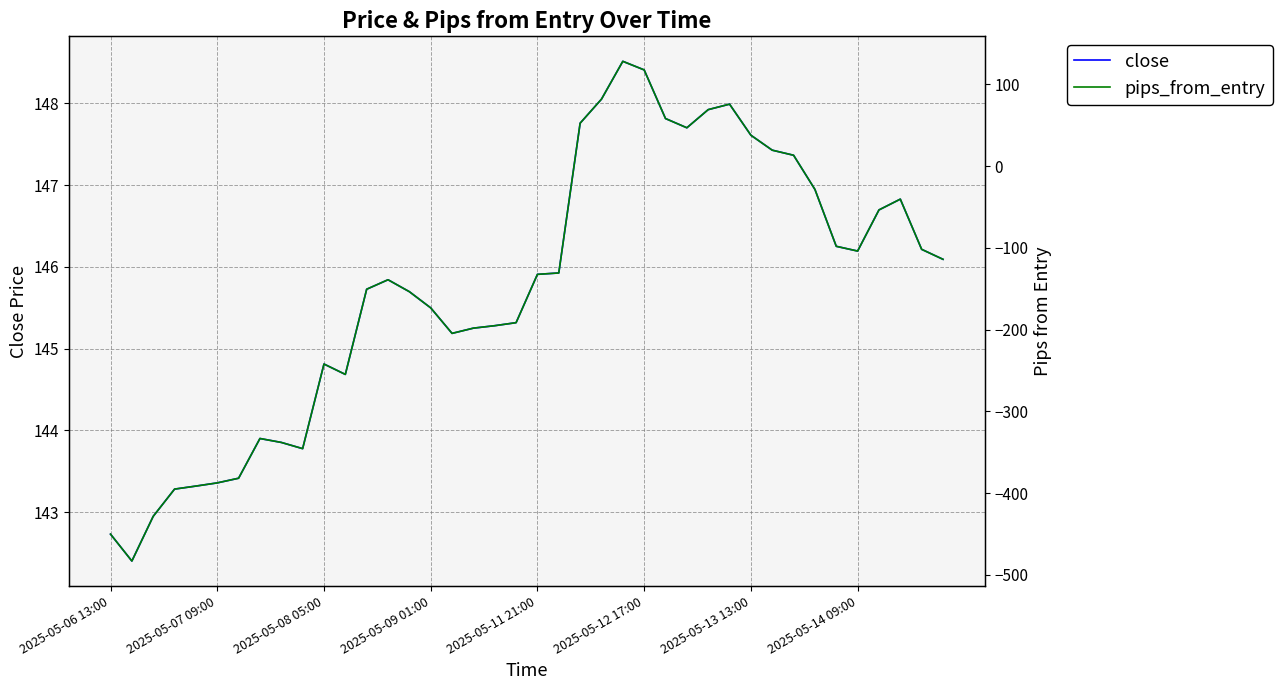

What is the lowest value of the close series?

142.4